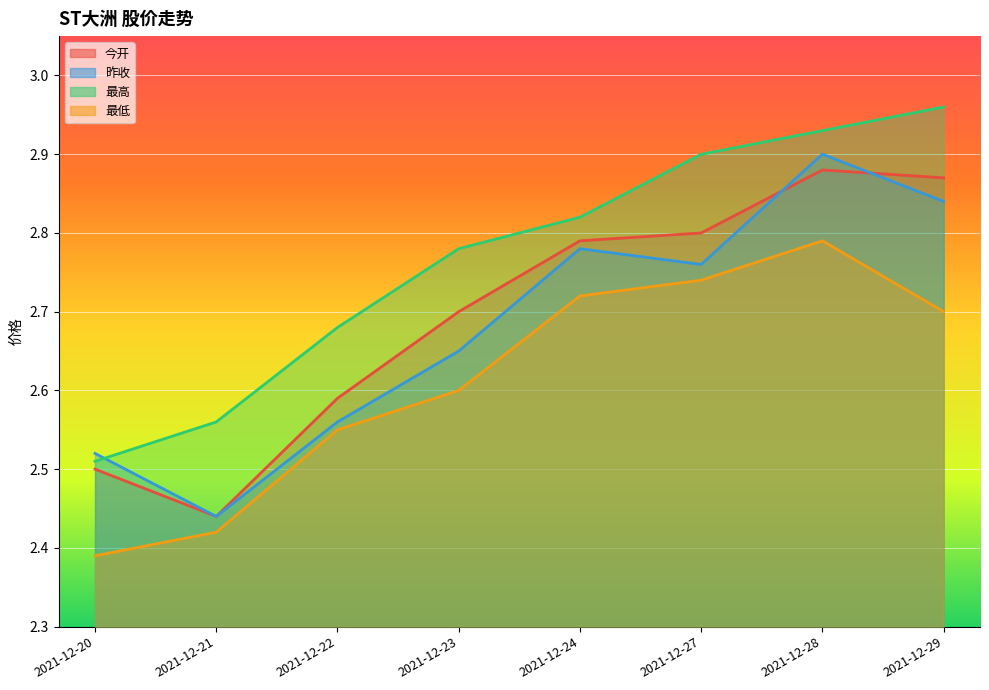

Reading right to left, list all the values displayed in this chart.

今开: 2.9	2.9	2.8	2.8	2.7	2.6	2.4	2.5
昨收: 2.8	2.9	2.8	2.8	2.6	2.6	2.4	2.5
最高: 3.0	2.9	2.9	2.8	2.8	2.7	2.6	2.5
最低: 2.7	2.8	2.7	2.7	2.6	2.5	2.4	2.4